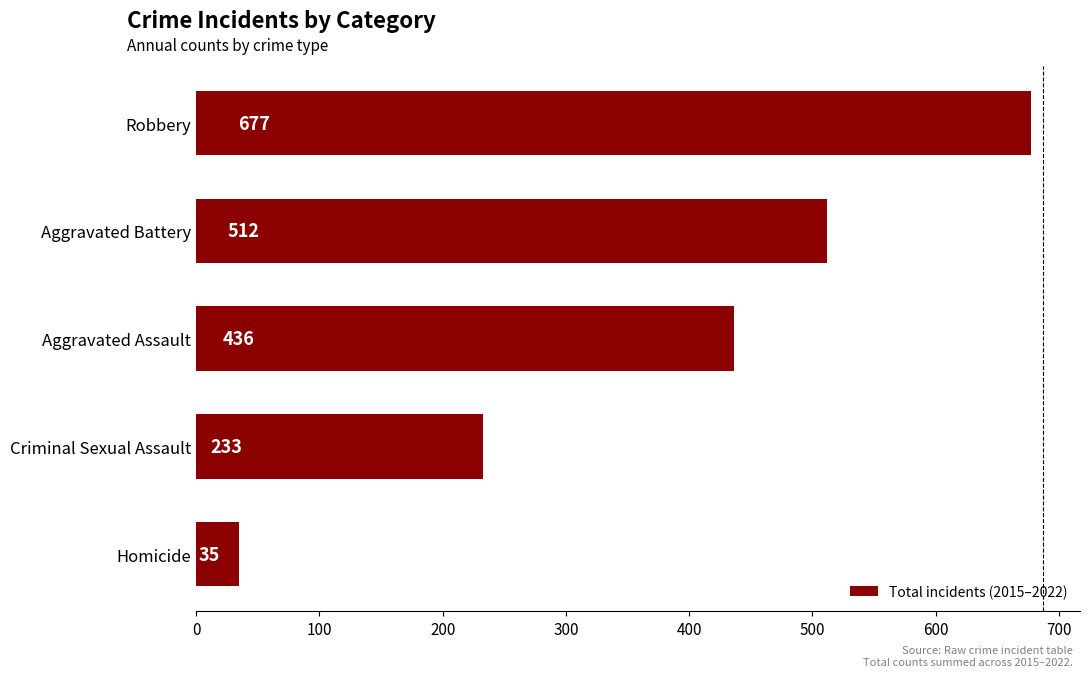

What is the maximum value shown in the chart?

677